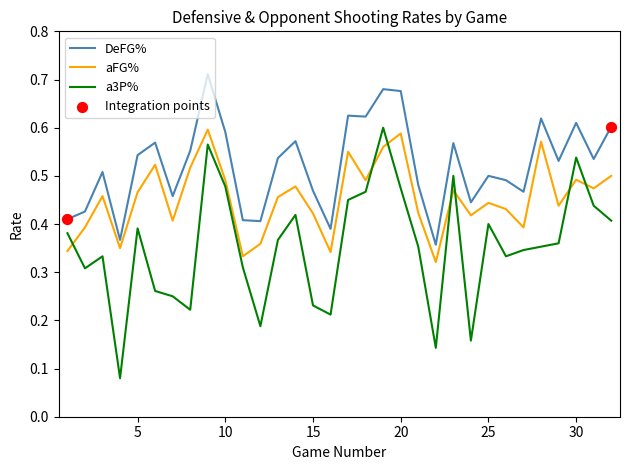

True or false: DeFG% and a3P% cross at least once.

False